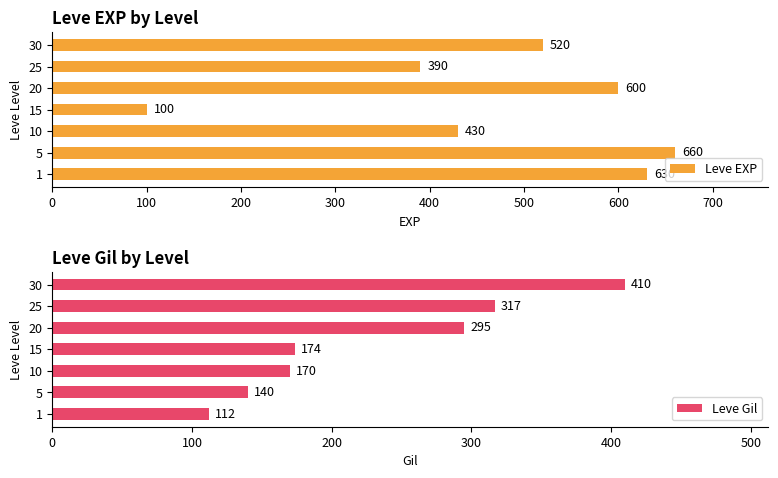

What is the sum of the Leve EXP values at 30 and 20?

1120